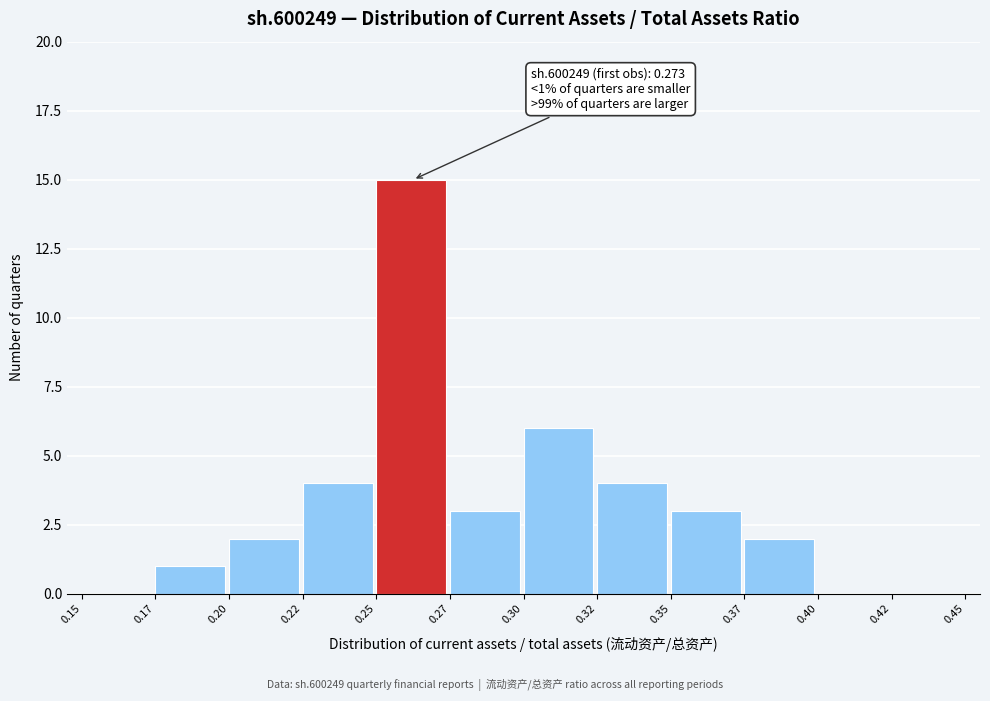

Reading right to left, list all the values displayed in this chart.

0.42=0	0.40=0	0.37=2	0.35=3	0.32=4	0.30=6	0.27=3	0.25=15	0.22=4	0.20=2	0.17=1	0.15=0